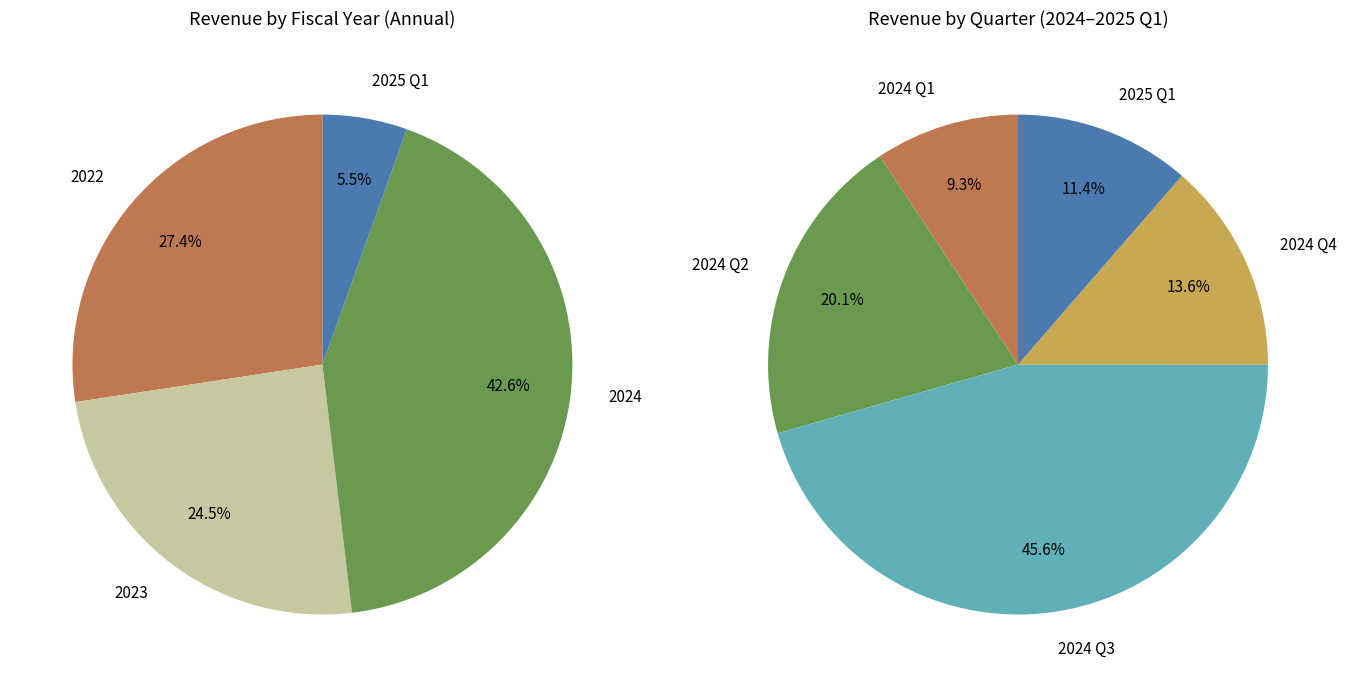

To the nearest percent, what is the combined percentage of 2024 and 2025 Q1?

48%